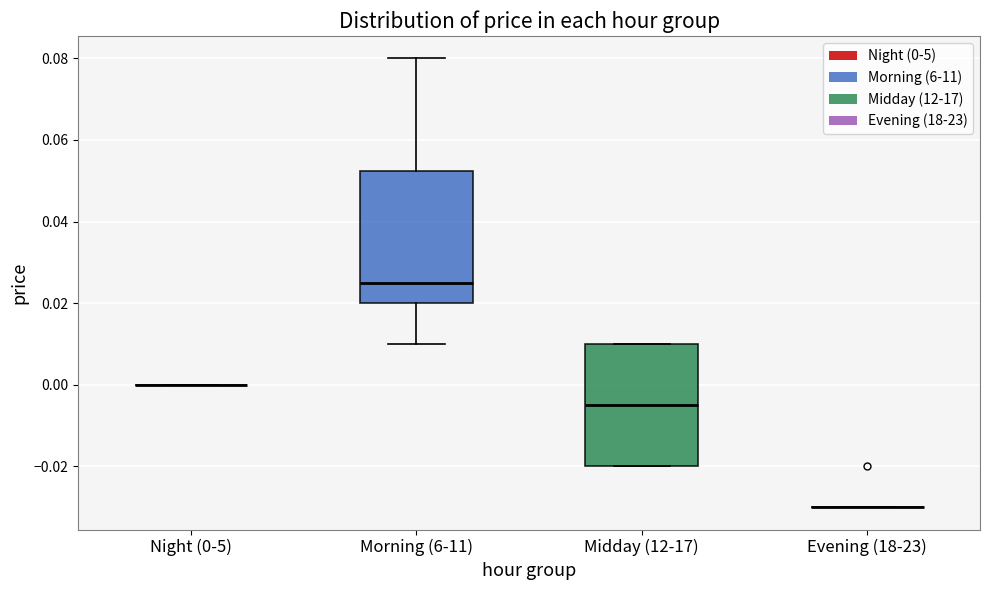

Which box is the tallest, from its lower edge to its upper edge?

Morning (6-11)